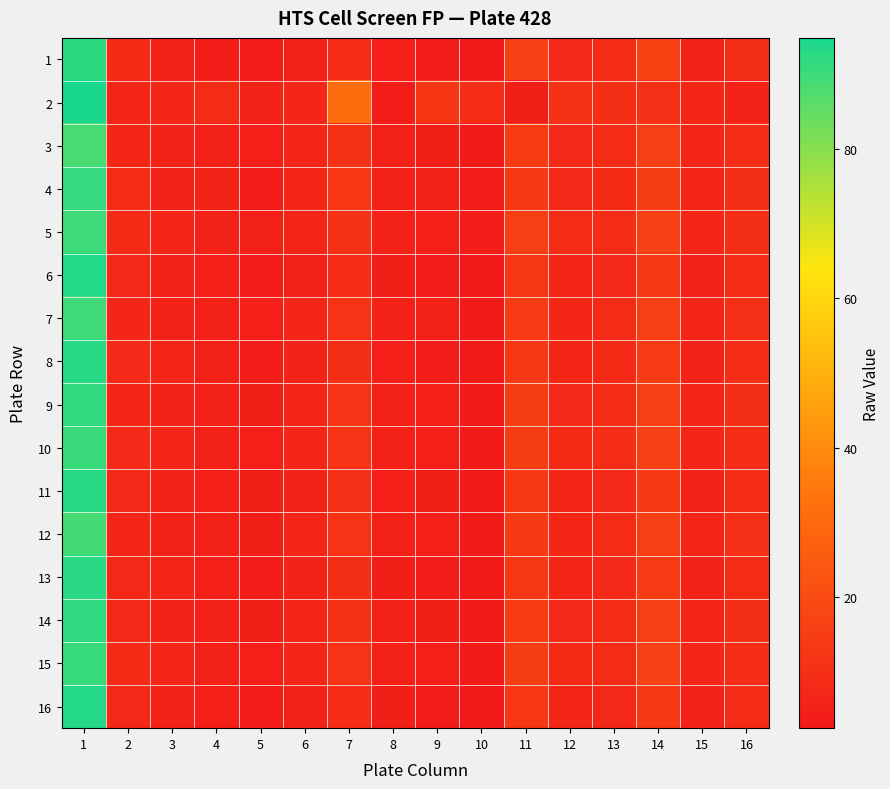

Reading left to right, what are all the values shown in this chart?

1: 1=92.1	2=8.3	3=5.3	4=4.0	5=3.5	6=5.7	7=9.6	8=4.7	9=3.9	10=2.5	11=16.2	12=7.6	13=8.8	14=16.3	15=6.4	16=10.1
2: 1=94.8	2=6.5	3=6.9	4=9.0	5=5.9	6=7.2	7=31.5	8=3.6	9=12.4	10=9.3	11=4.5	12=10.9	13=10.0	14=10.3	15=7.3	16=5.2
3: 1=88.5	2=7.2	3=6.1	4=5.3	5=4.8	6=6.9	7=11.2	8=5.1	9=4.3	10=3.1	11=14.5	12=8.2	13=9.1	14=15.2	15=7.0	16=9.5
4: 1=91.2	2=9.1	3=5.8	4=6.4	5=4.1	6=7.3	7=12.5	8=4.9	9=5.2	10=3.8	11=13.8	12=7.9	13=8.5	14=14.9	15=6.8	16=10.2
5: 1=90.1	2=8.5	3=7.0	4=5.9	5=5.2	6=6.5	7=10.8	8=5.5	9=4.7	10=3.5	11=15.2	12=8.7	13=9.4	14=16.0	15=7.2	16=9.8
6: 1=93.4	2=7.8	3=6.3	4=4.7	5=3.9	6=5.8	7=9.4	8=4.2	9=3.6	10=2.8	11=12.9	12=6.9	13=8.0	14=13.7	15=5.9	16=9.0
7: 1=89.7	2=6.9	3=5.5	4=5.1	5=4.5	6=7.1	7=11.9	8=5.3	9=4.9	10=3.3	11=14.1	12=7.5	13=8.8	14=15.5	15=6.6	16=10.5
8: 1=92.8	2=8.0	3=6.7	4=4.9	5=4.0	6=6.2	7=10.1	8=4.6	9=4.1	10=3.0	11=13.5	12=7.2	13=8.3	14=14.3	15=6.1	16=9.3
9: 1=91.5	2=7.5	3=6.0	4=5.5	5=4.3	6=6.8	7=11.5	8=5.0	9=4.5	10=3.2	11=14.8	12=8.0	13=9.0	14=15.8	15=6.9	16=10.0
10: 1=90.3	2=8.2	3=6.5	4=5.2	5=4.6	6=7.0	7=12.0	8=5.2	9=4.8	10=3.4	11=15.0	12=8.4	13=9.2	14=16.2	15=7.1	16=9.7
11: 1=93.0	2=7.7	3=6.2	4=4.8	5=4.2	6=6.4	7=10.5	8=4.8	9=4.2	10=3.1	11=13.2	12=7.1	13=8.1	14=14.0	15=6.3	16=9.2
12: 1=89.0	2=6.8	3=5.4	4=5.0	5=4.4	6=7.0	7=11.7	8=5.1	9=4.6	10=3.3	11=13.9	12=7.4	13=8.7	14=15.3	15=6.5	16=10.3
13: 1=92.5	2=7.9	3=6.6	4=4.8	5=3.8	6=6.0	7=9.8	8=4.4	9=3.9	10=2.9	11=13.3	12=7.0	13=8.2	14=14.2	15=6.0	16=9.1
14: 1=91.8	2=7.6	3=6.1	4=5.4	5=4.2	6=6.7	7=11.3	8=4.9	9=4.4	10=3.2	11=14.6	12=7.8	13=8.9	14=15.6	15=6.7	16=9.9
15: 1=90.8	2=8.3	3=6.8	4=5.1	5=4.5	6=6.9	7=11.8	8=5.1	9=4.7	10=3.3	11=14.9	12=8.3	13=9.1	14=16.1	15=7.0	16=9.6
16: 1=93.2	2=7.6	3=6.0	4=4.6	5=3.8	6=5.9	7=9.6	8=4.3	9=3.7	10=2.9	11=12.7	12=6.8	13=7.9	14=13.5	15=5.8	16=8.9